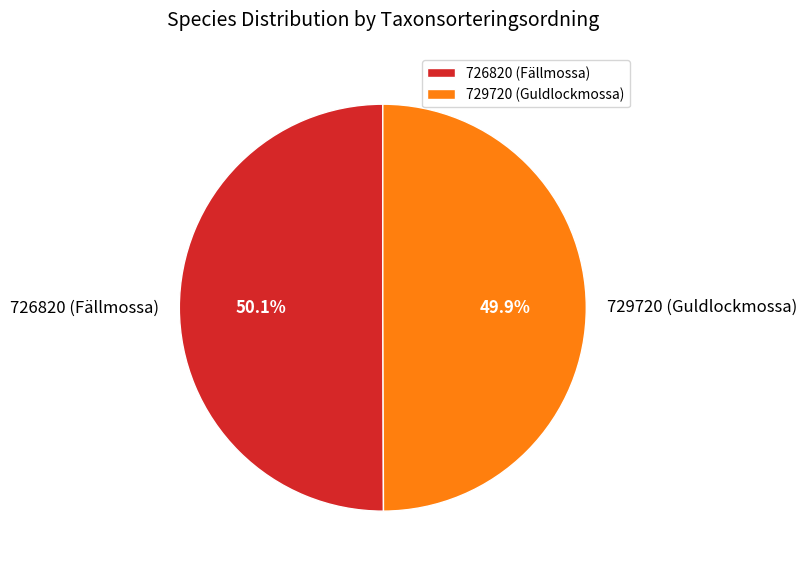

How many segments does this pie chart have?

2